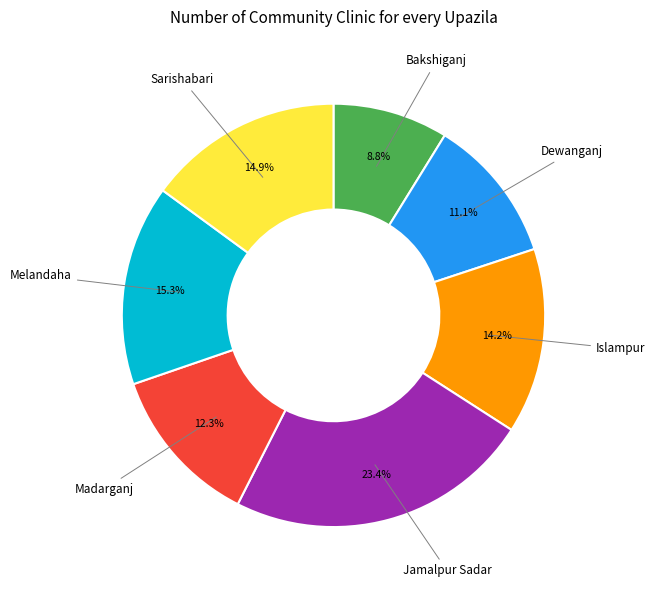

Between Bakshiganj and Sarishabari, which is larger?

Sarishabari